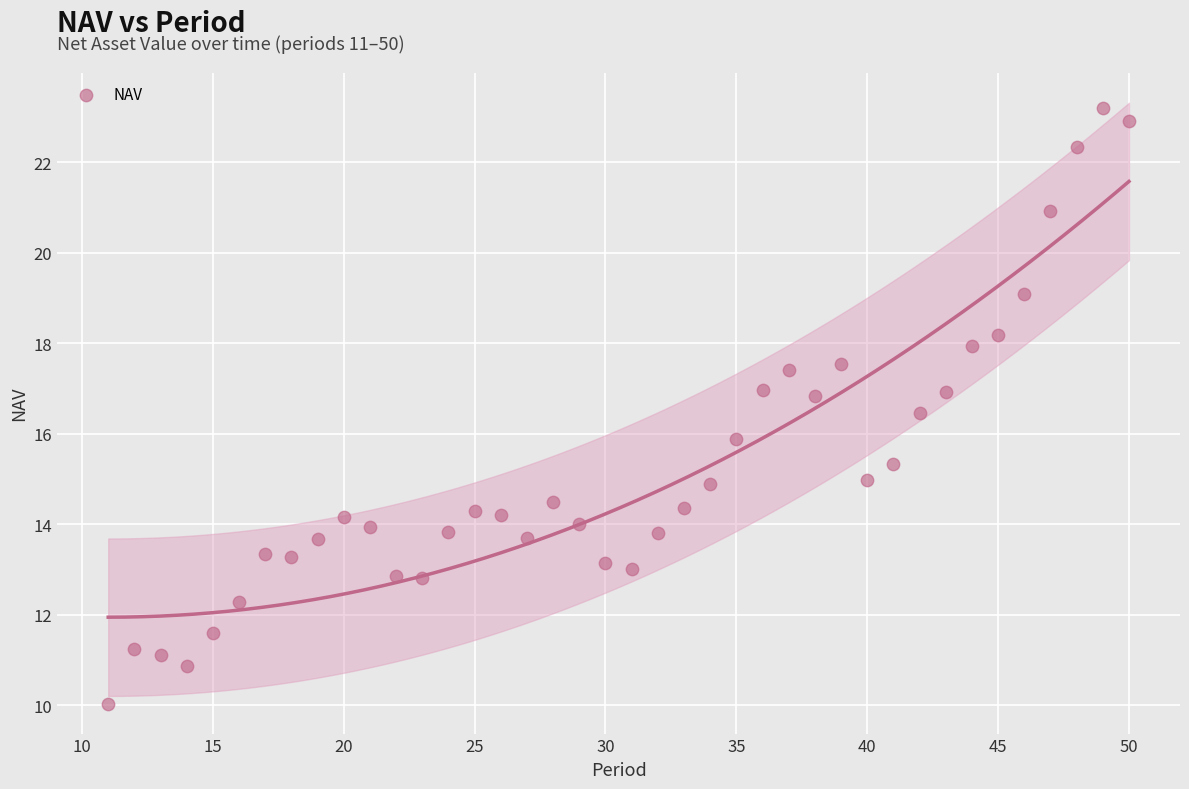

What is the range of Y values (max minus min)?

13.2